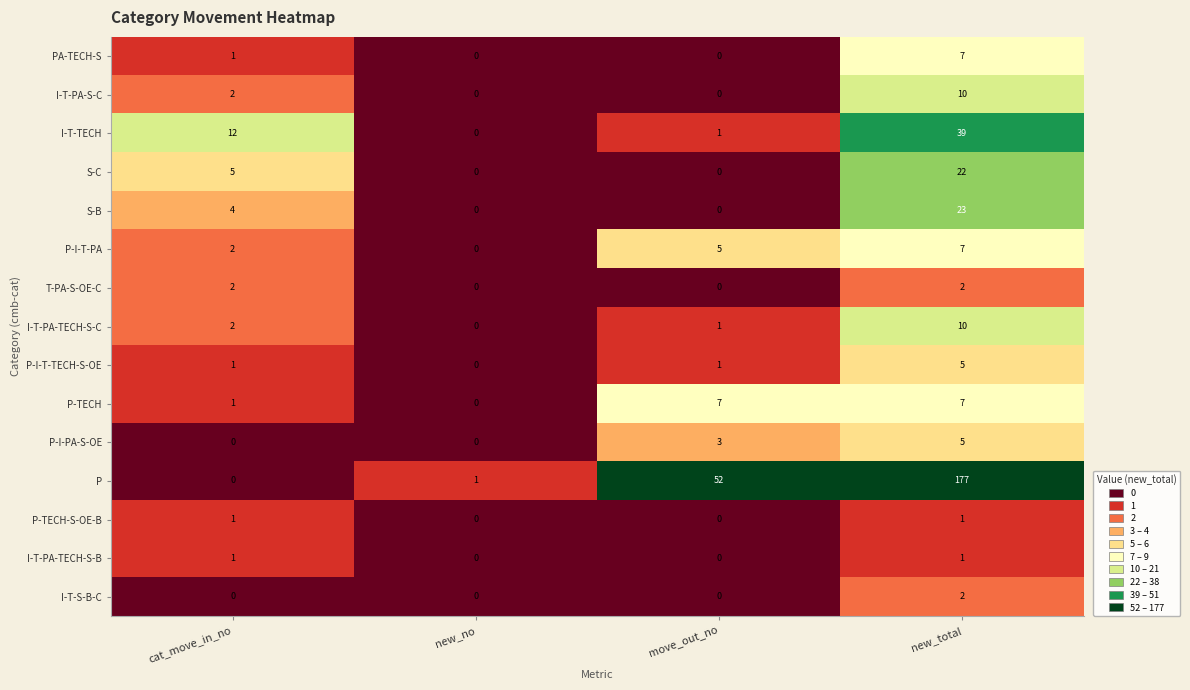

At which category does the chart reach its peak across all series?

new_total